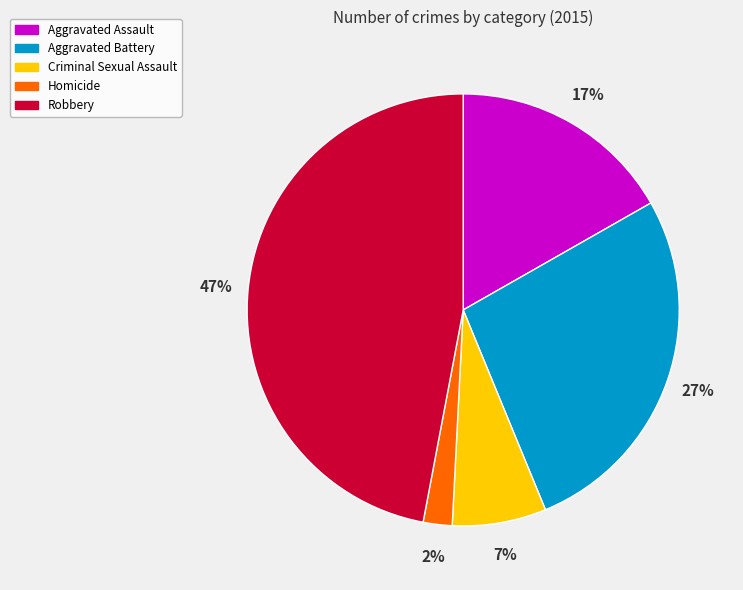

Between Homicide and Aggravated Battery, which is larger?

Aggravated Battery